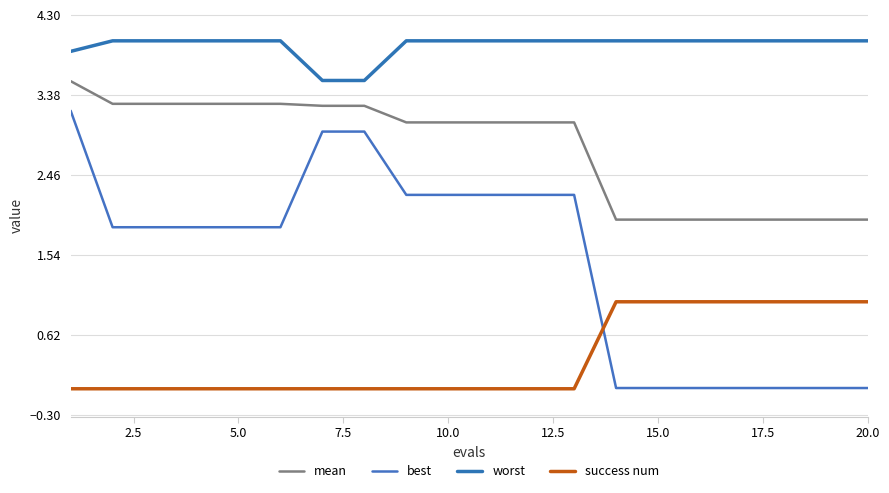

How many lines are shown in the chart?

4